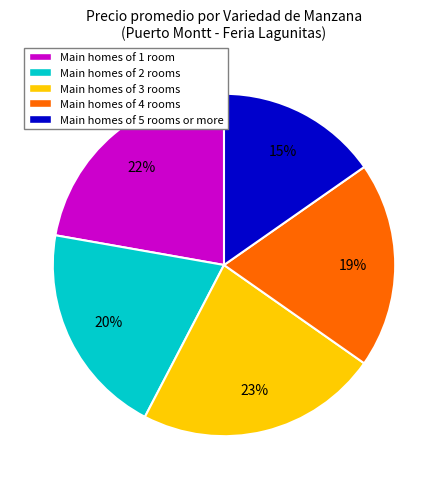

How many slices are in this pie chart?

5